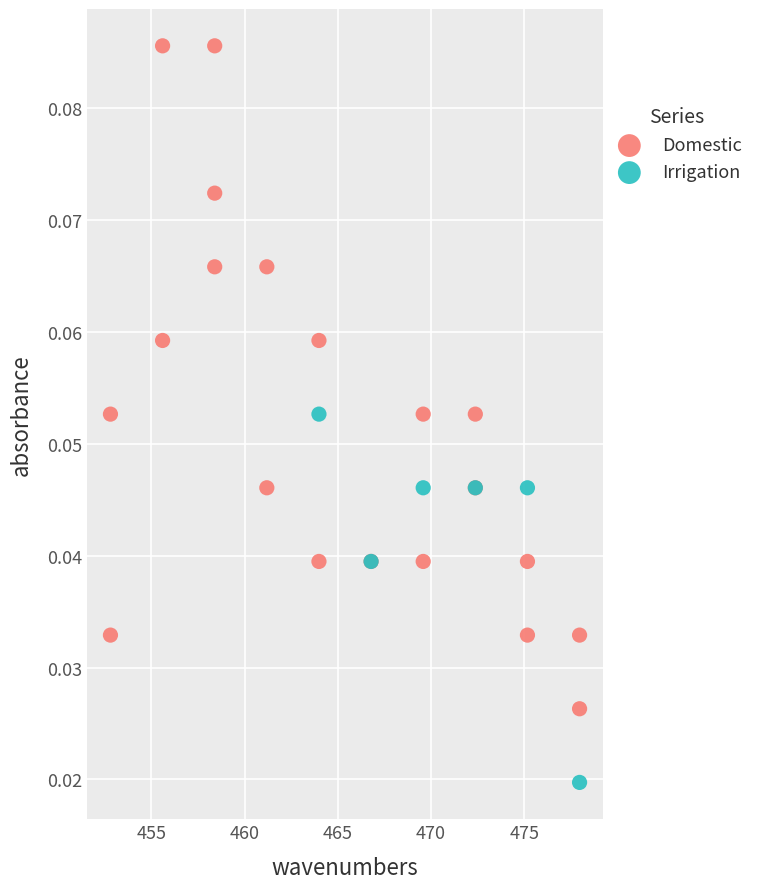

Which series has the widest spread of Y values?

Domestic